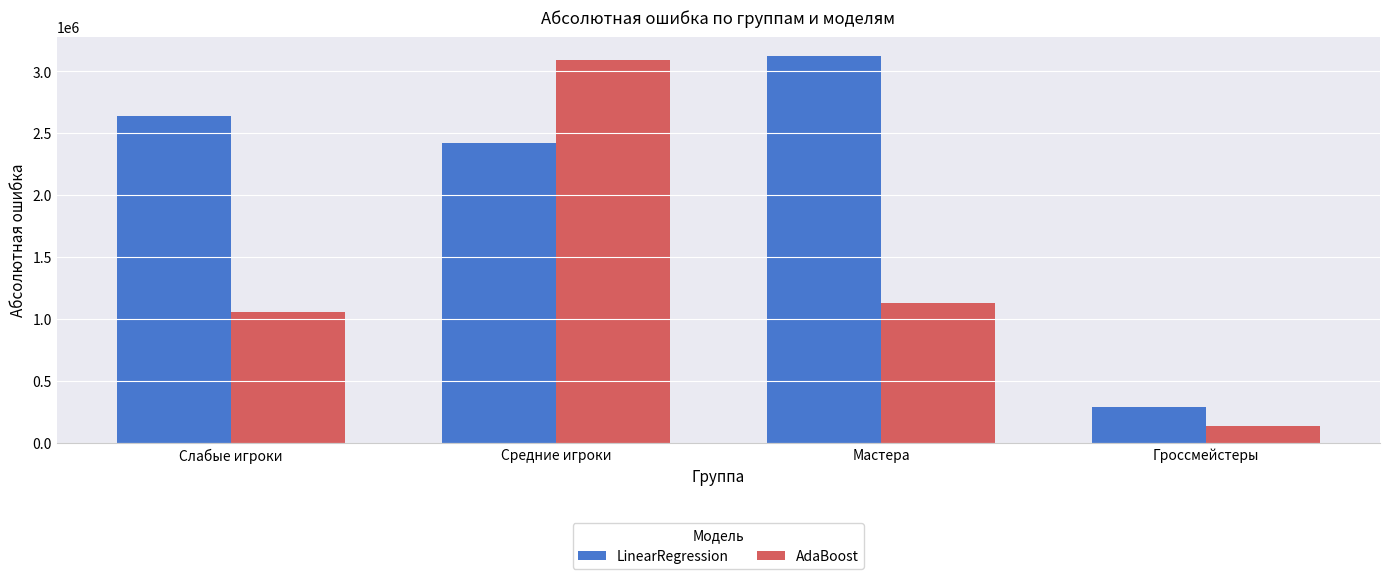

What is the label of the 4th bar from the right?

Слабые игроки